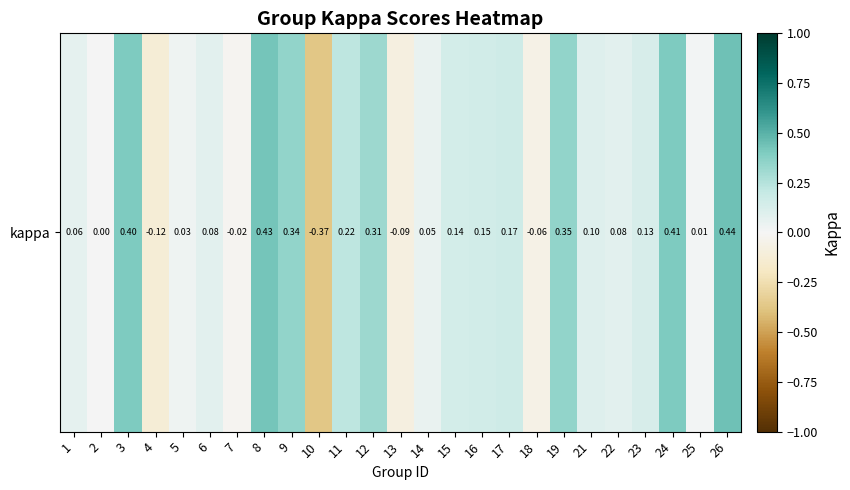

Which has a higher value, 9 or 19?

19